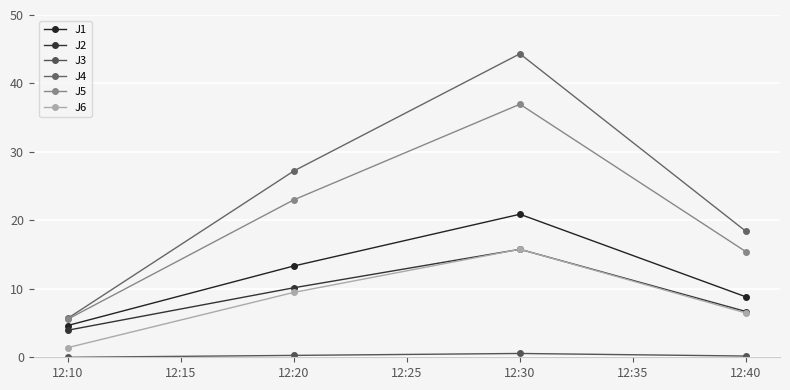

The value of J1 at 12:10 is 1.4. True or false?

False